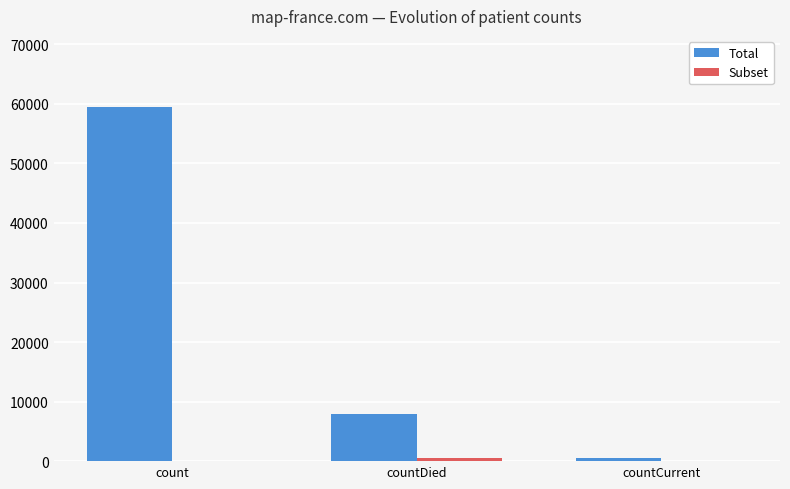

Which series changed the most between countDied and countCurrent?

Total